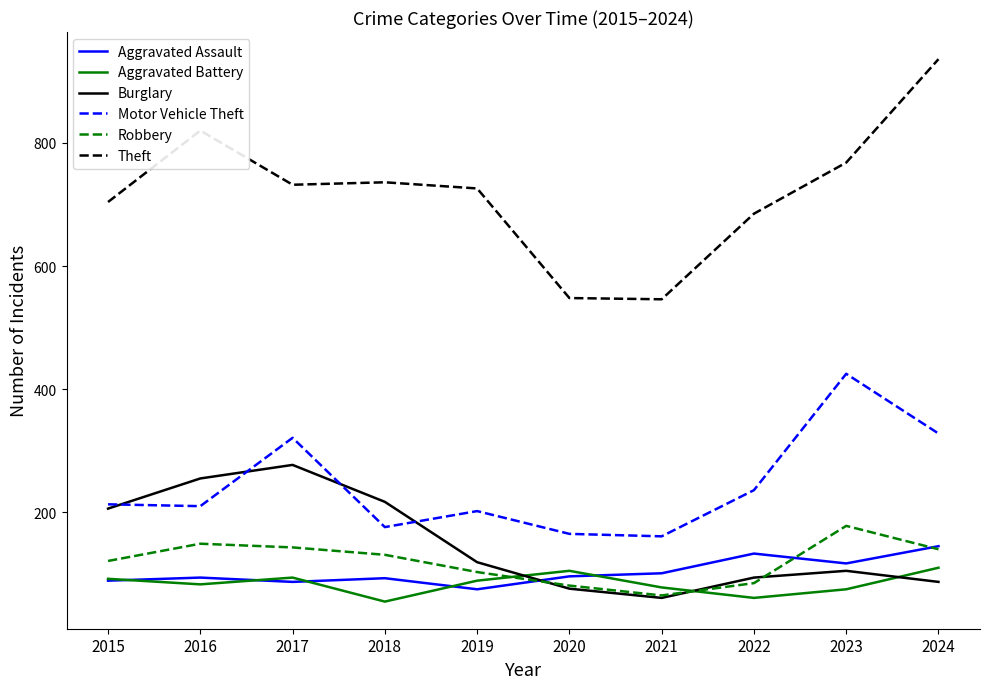

What is the lowest value of the Aggravated Battery series?

55